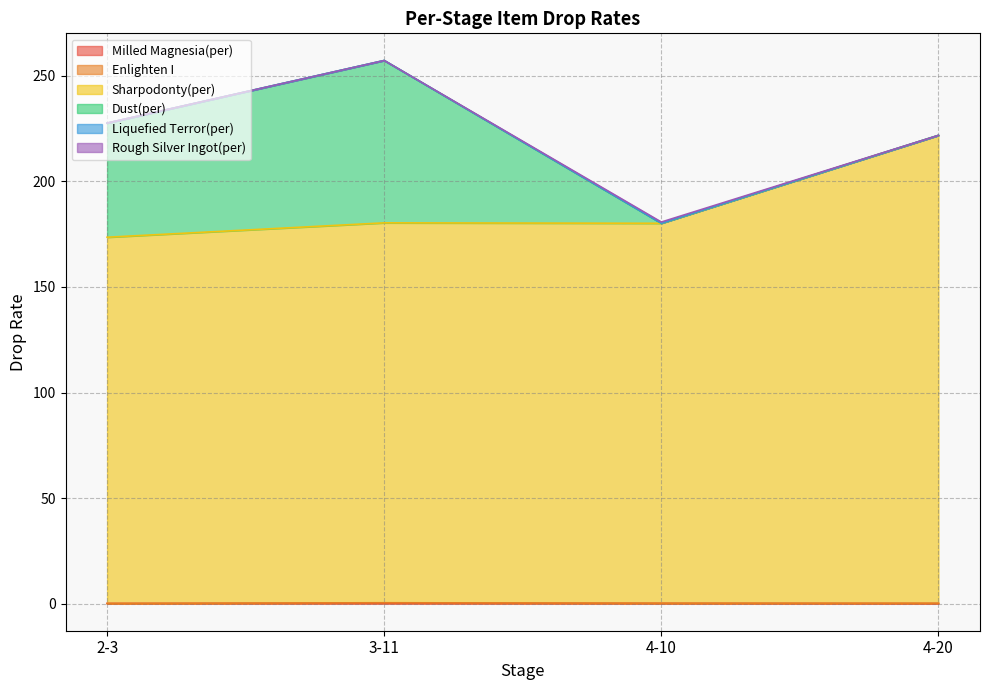

What are all the series names shown in the legend?

Milled Magnesia(per), Enlighten I, Sharpodonty(per), Dust(per), Liquefied Terror(per), Rough Silver Ingot(per)